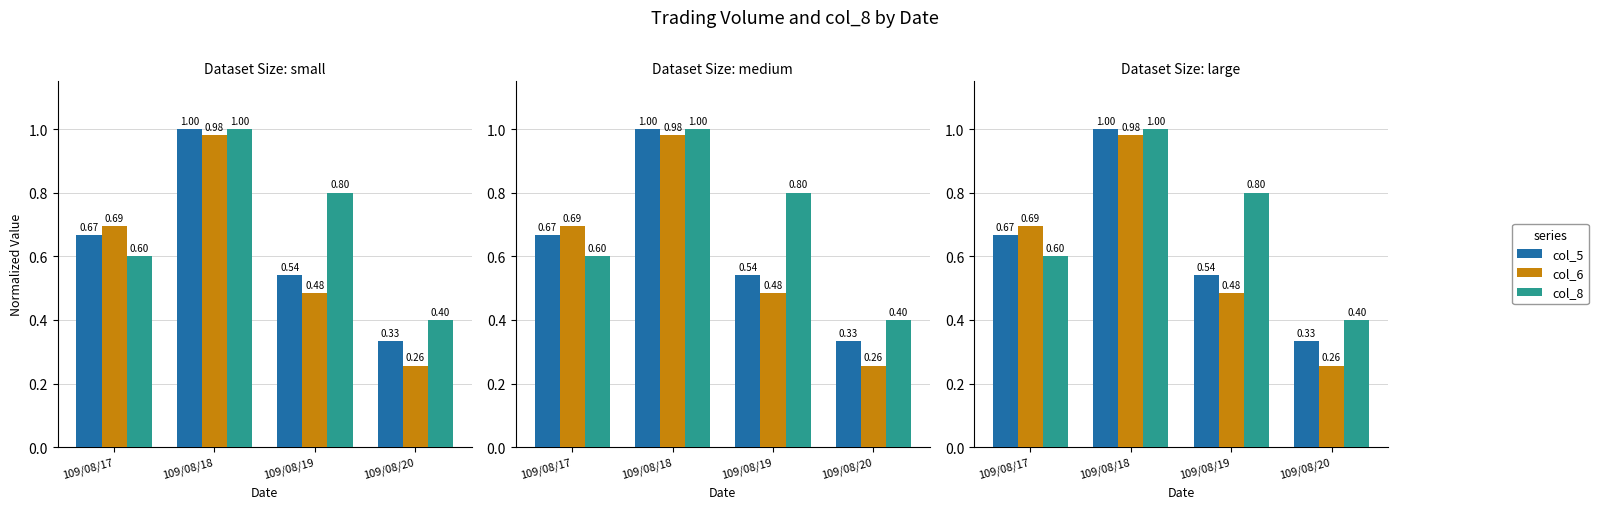

Count the number of categories in the chart.

4